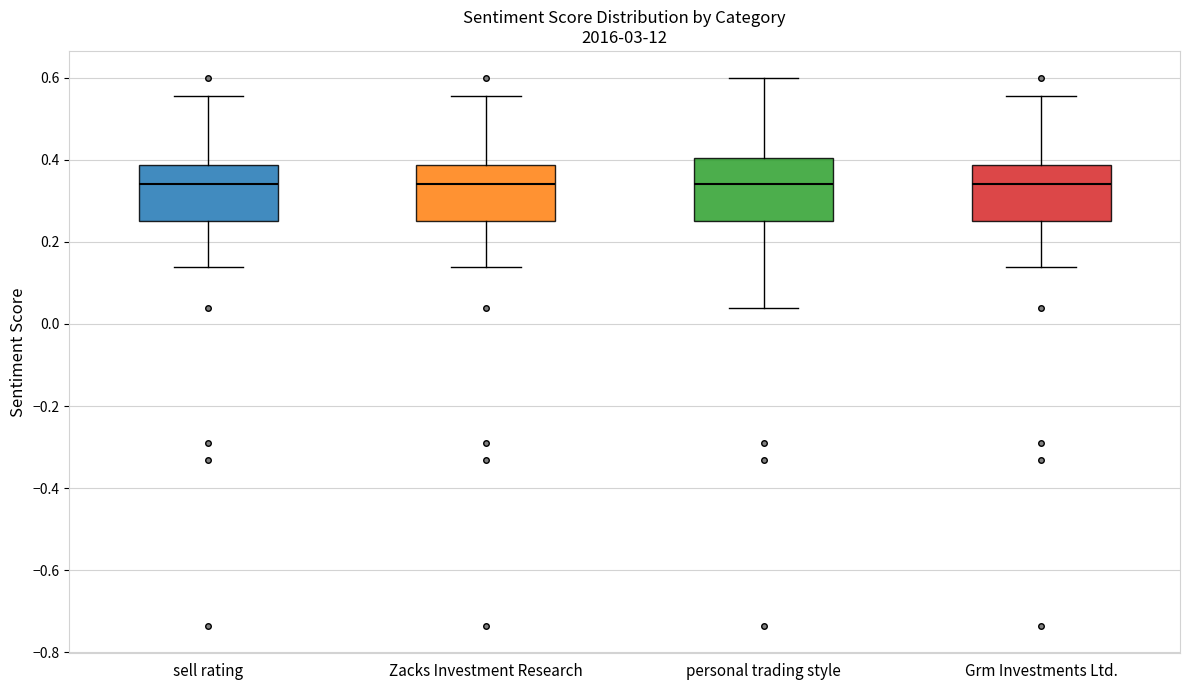

Reading left to right, read every box against the y-axis: the position of its median line, the range the box covers, and the ends of its whiskers. The values are not printed on the chart, so give them approximately, as read against the axis.

sell rating: median 0.34, box 0.26 to 0.38, whiskers 0.14 to 0.56
Zacks Investment Research: median 0.34, box 0.26 to 0.38, whiskers 0.14 to 0.56
personal trading style: median 0.34, box 0.26 to 0.40, whiskers 0.04 to 0.60
Grm Investments Ltd.: median 0.34, box 0.26 to 0.38, whiskers 0.14 to 0.56